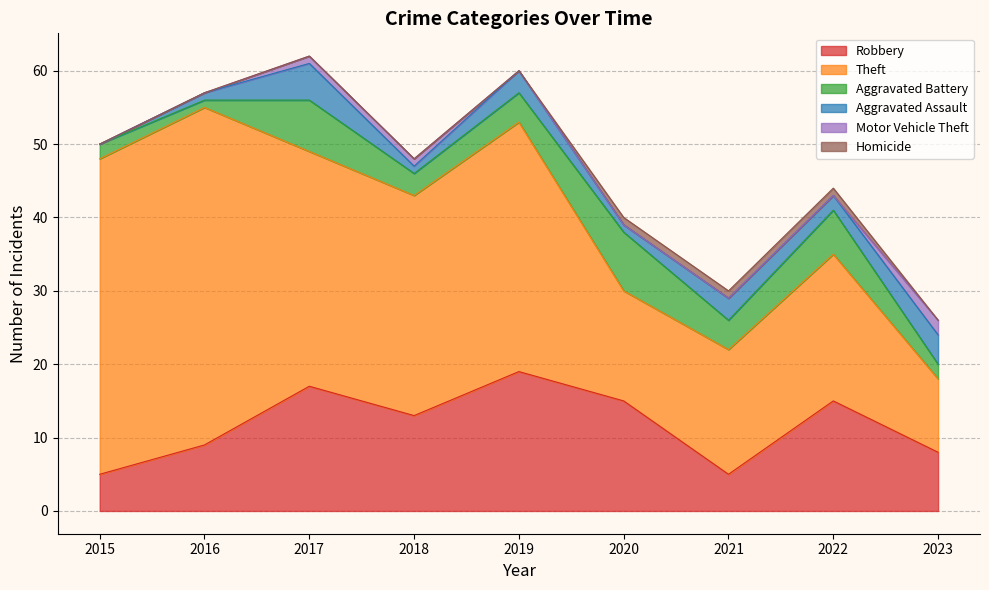

What is the difference between the maximum and minimum values in the Motor Vehicle Theft series?

2